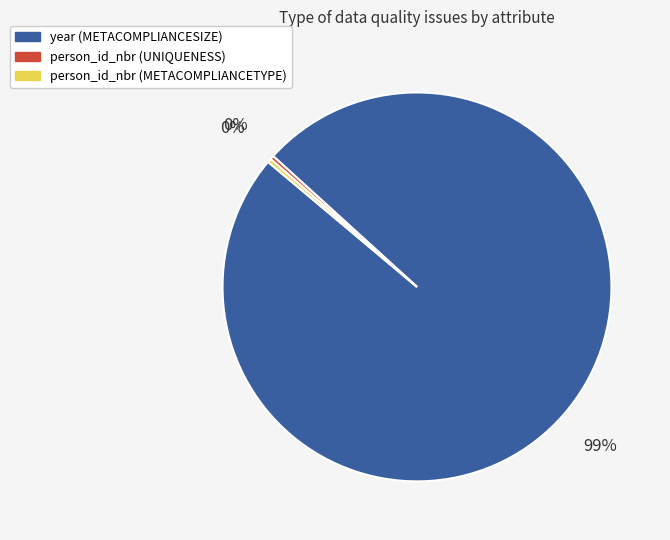

Which category accounts for the majority?

year (METACOMPLIANCESIZE)